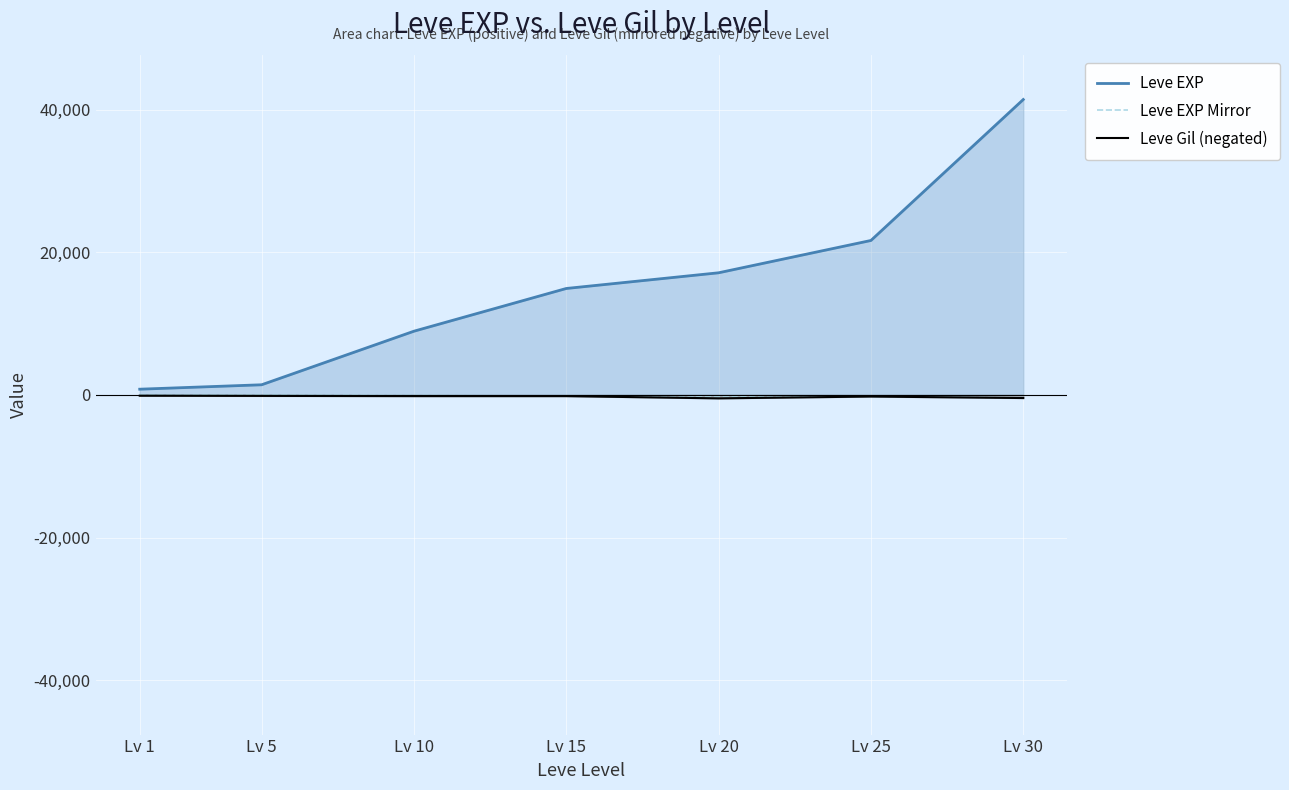

What is the difference between the second highest and minimum values in the Leve Gil (negated) series?

345.0